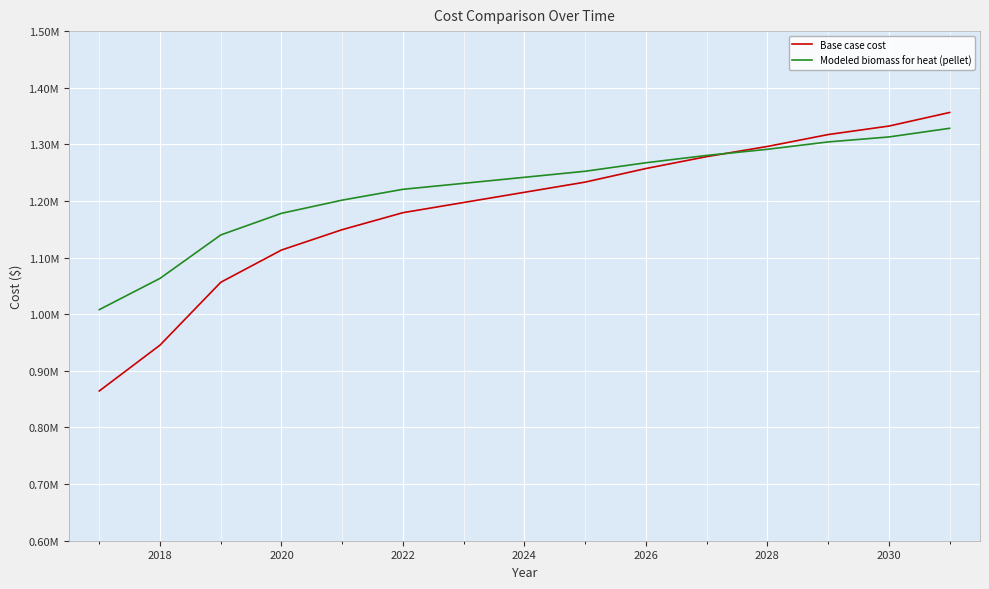

Rank the series by their average value, from lowest to highest.

Base case cost, Modeled biomass for heat (pellet)